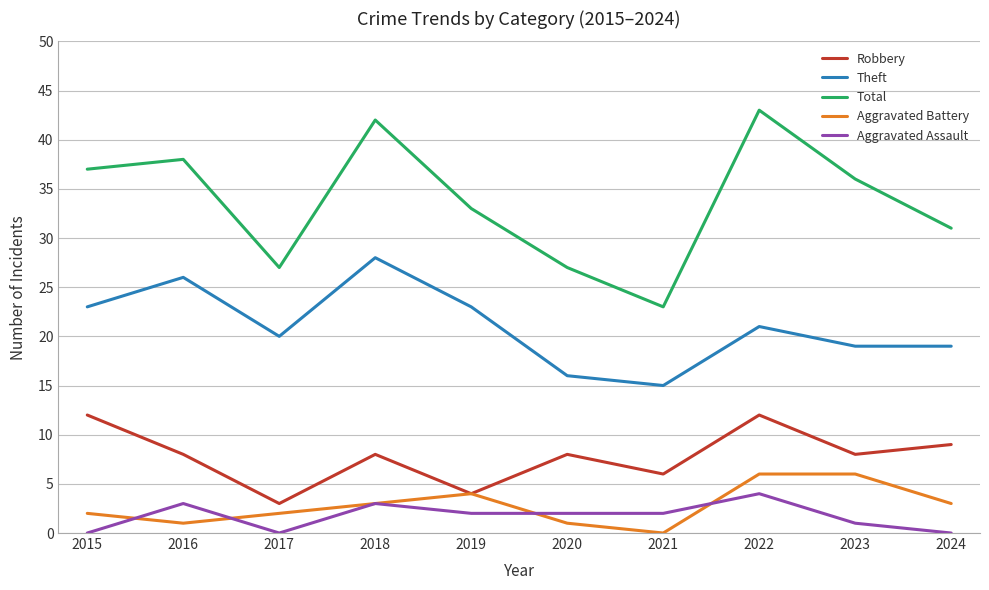

What is the highest value of the Total series?

43